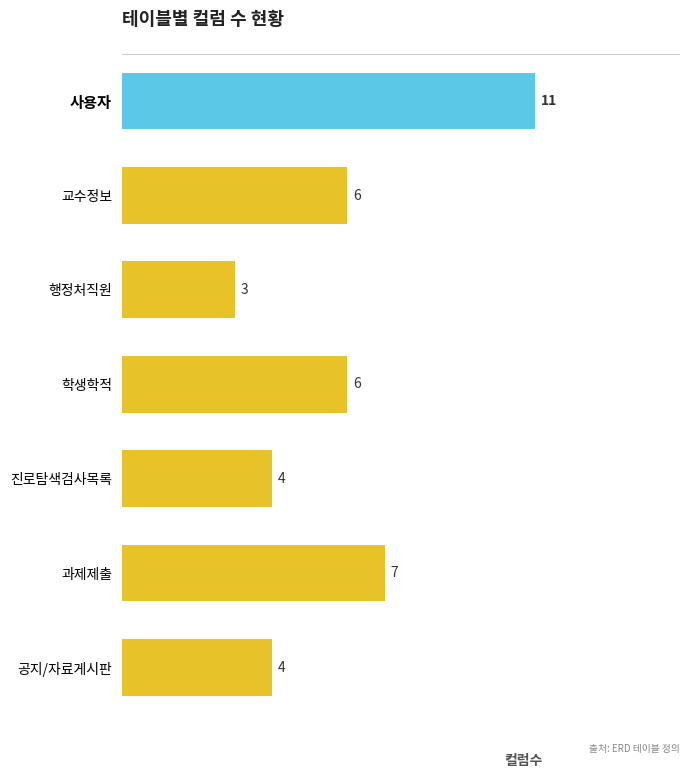

What is the maximum value shown in the chart?

11